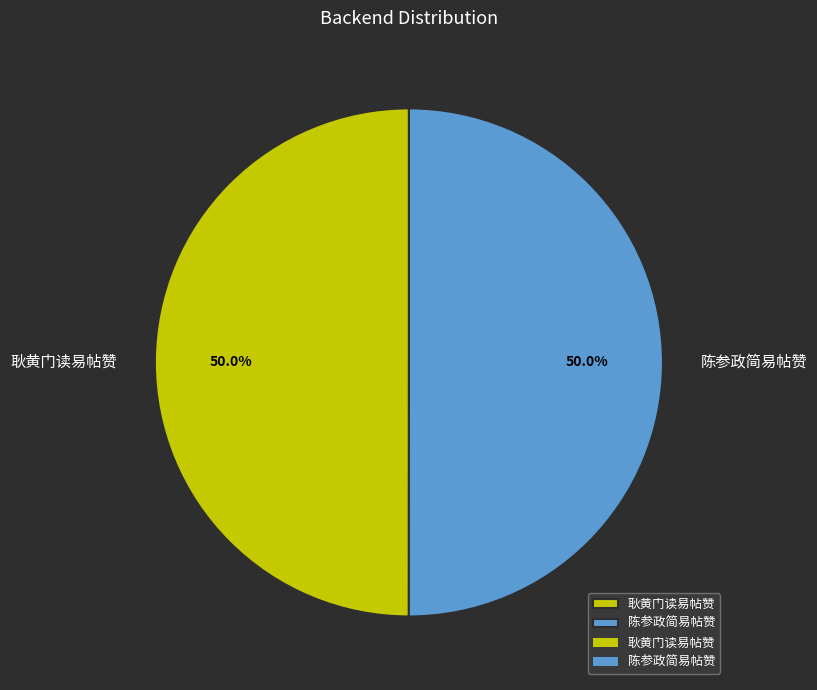

How many slices are in this pie chart?

2